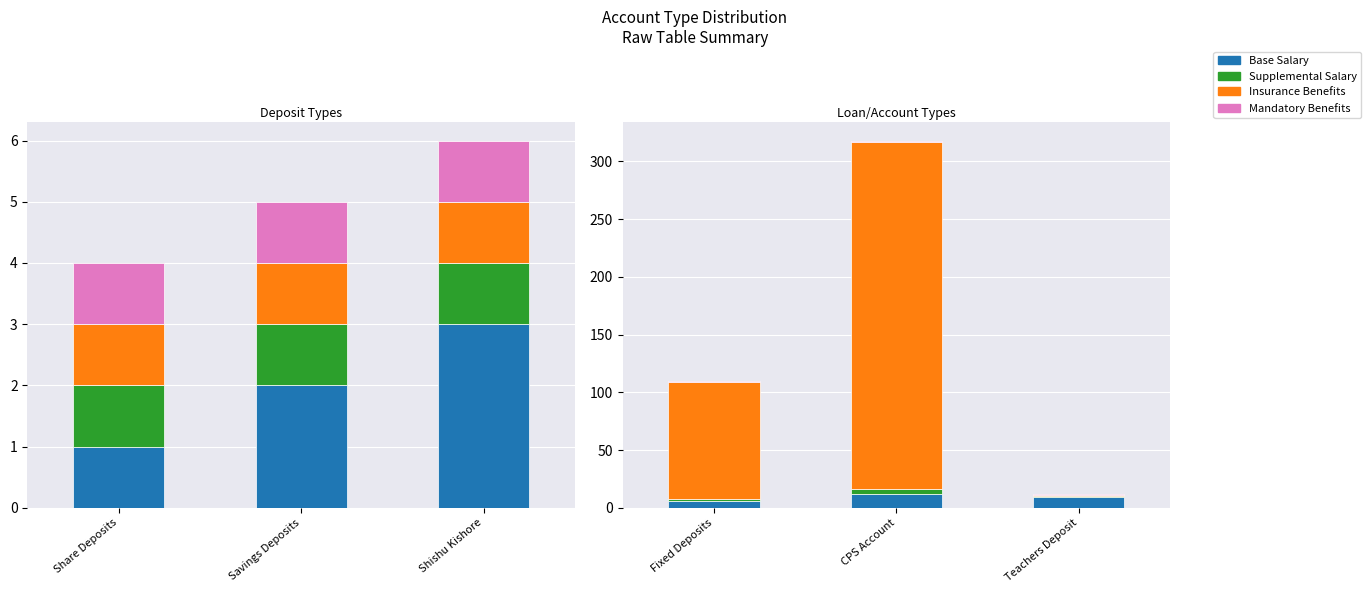

What is the highest value of the Insurance Benefits series?

301